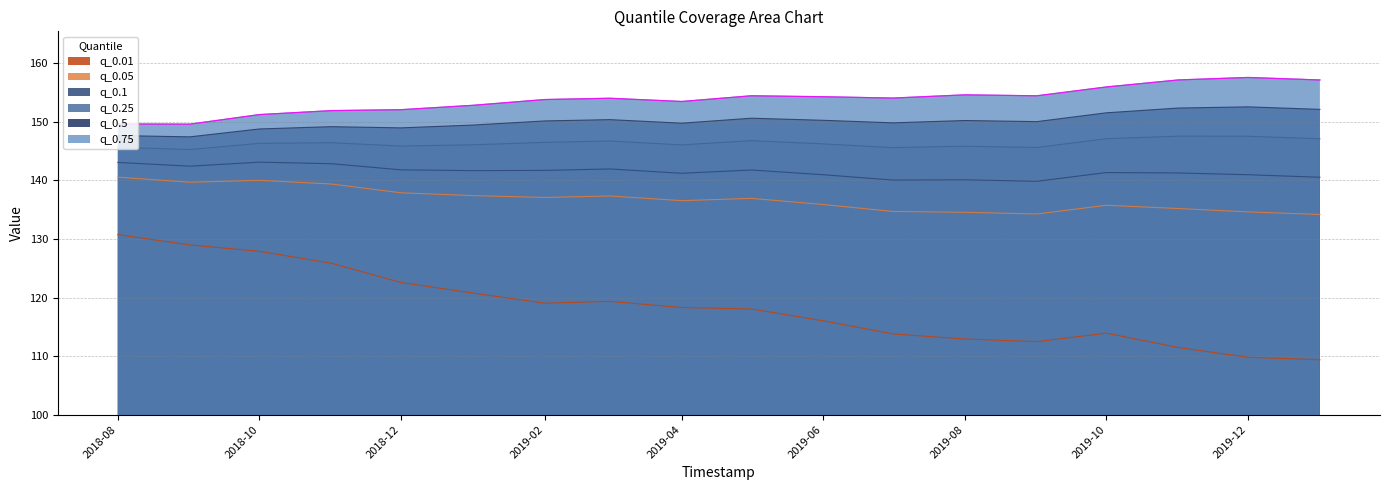

At which label does q_0.75 first exceed 154?

2019-03-01